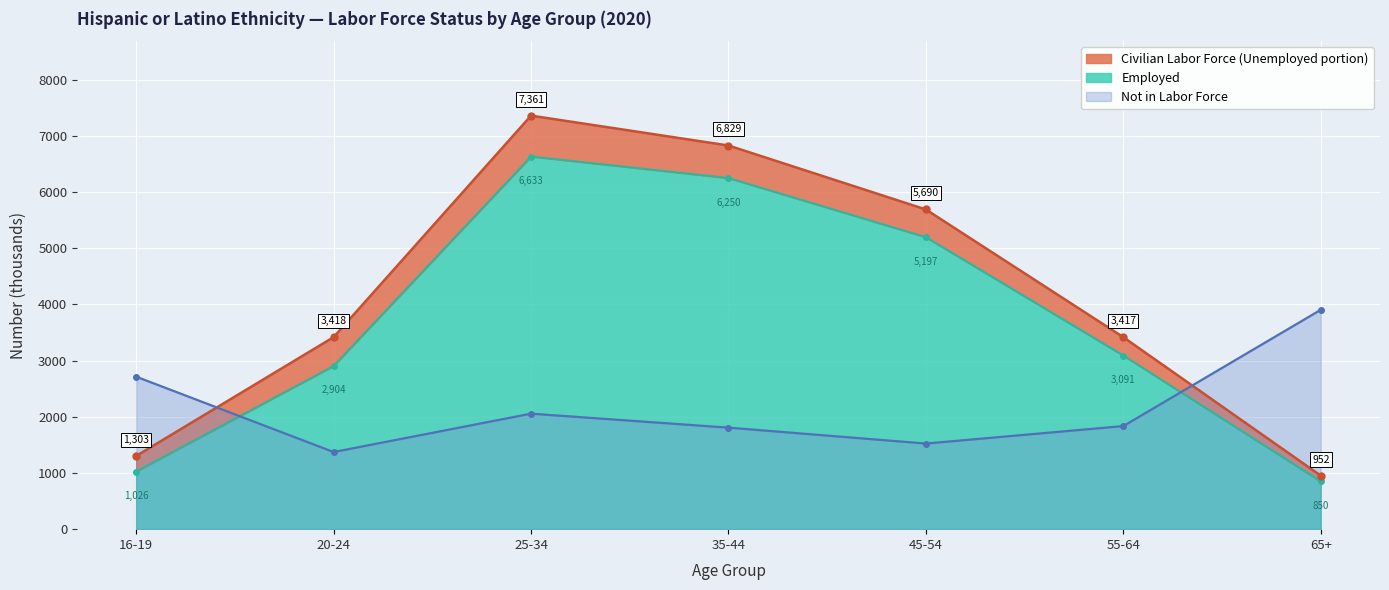

Between 35-44 and 16-19, which is larger?

35-44